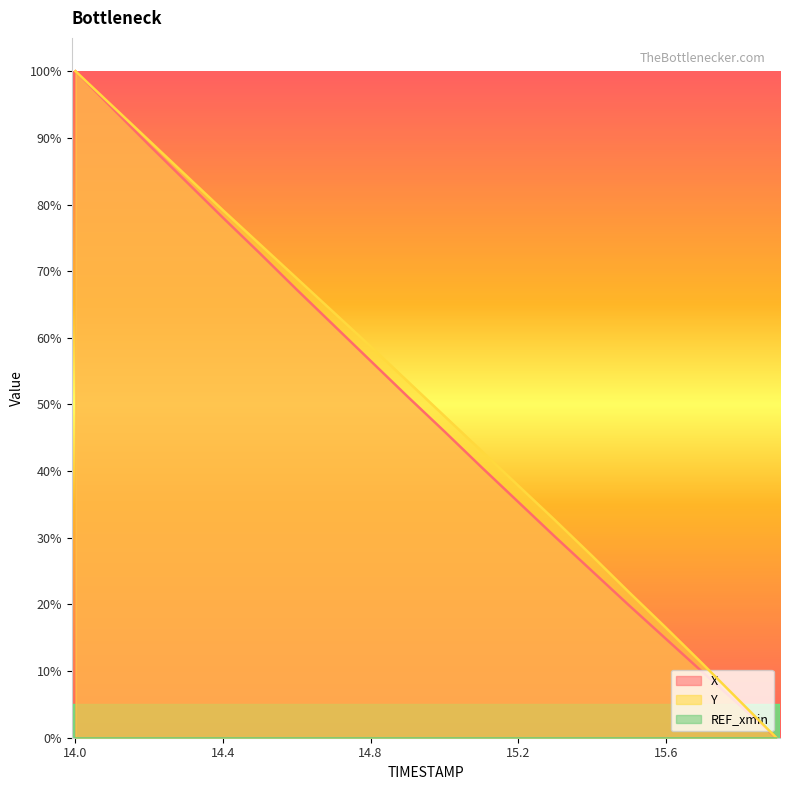

What is the sum of all Y values?

1011.0